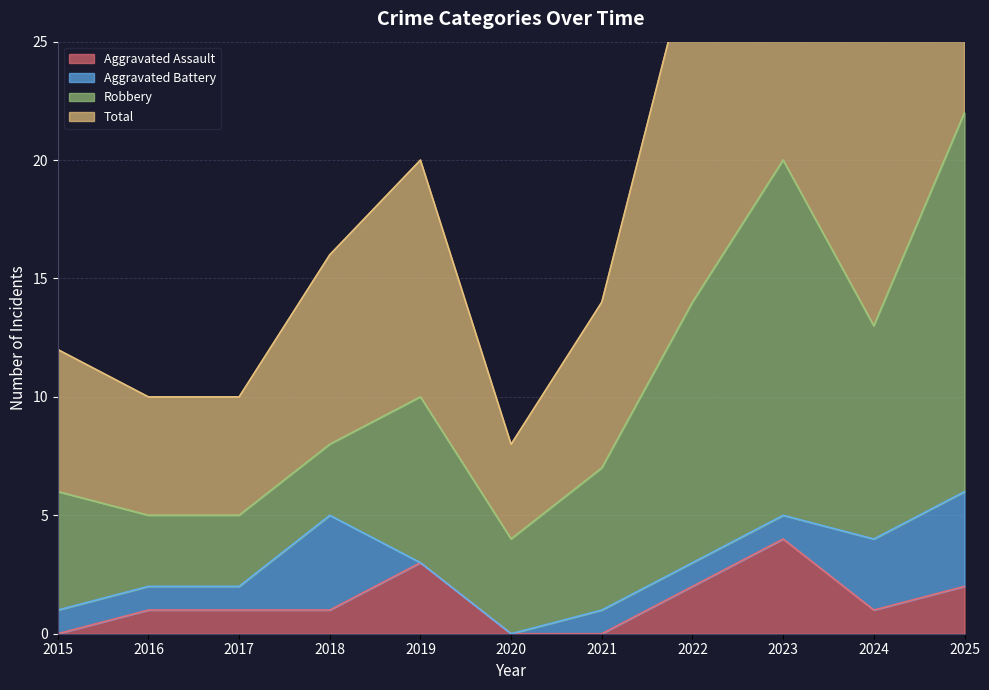

What is the sum of the Aggravated Assault values at 2025 and 2024?

3